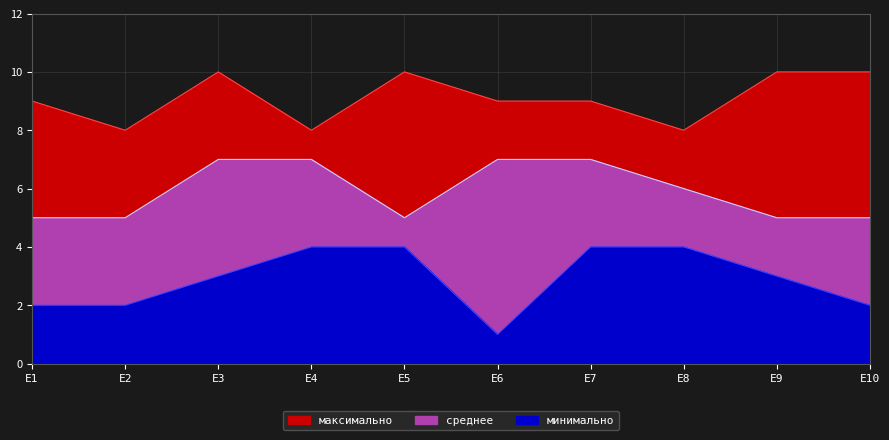

True or false: минимально and среднее cross at least once.

False